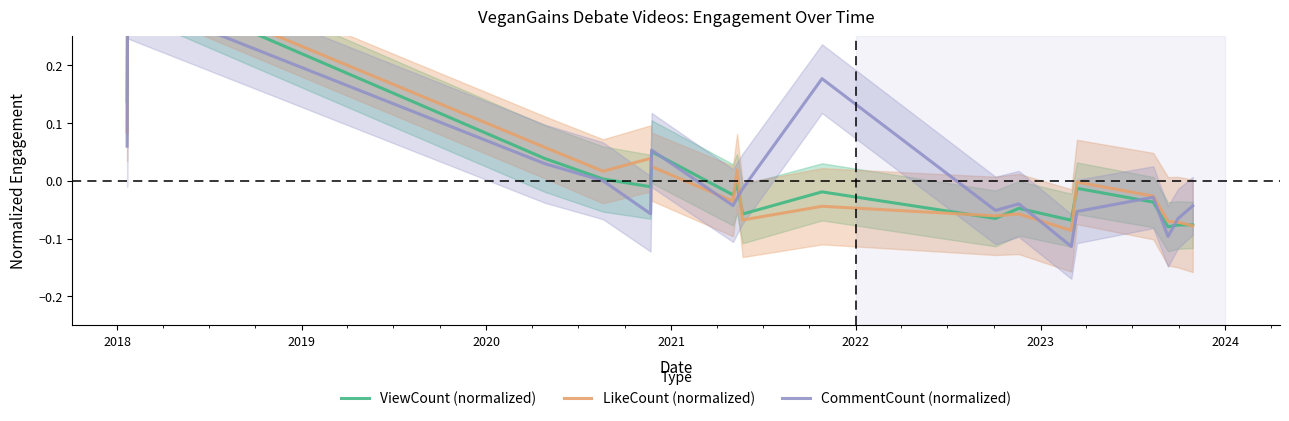

How many data points does each series have?

18